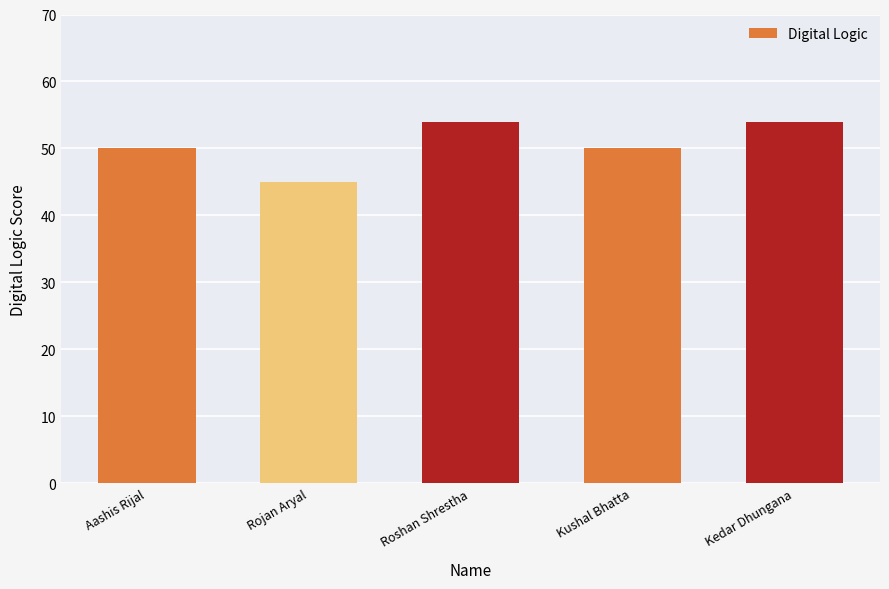

Is it true that the value at Kedar Dhungana is 54?

True